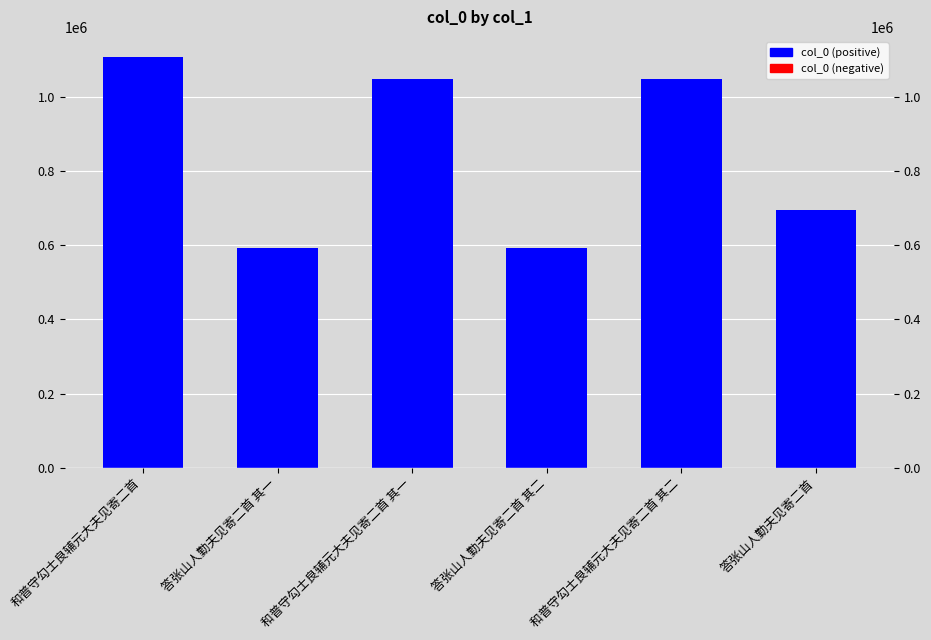

Count the number of values greater than 1049479.

2